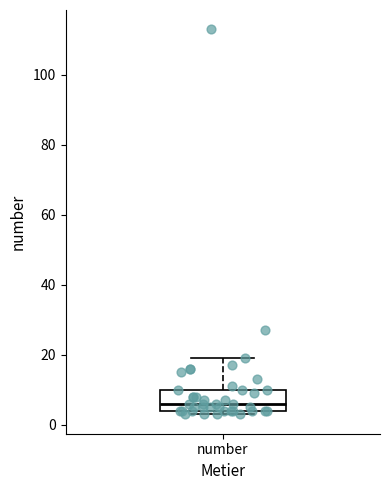

Read this box plot against the y-axis: the position of the median line, the range covered by the box, and the ends of both whiskers. The values are not printed on the chart, so give them approximately, as read against the axis.

median 6, box 4 to 10, whiskers 4 (just below the box's lower edge) to 20